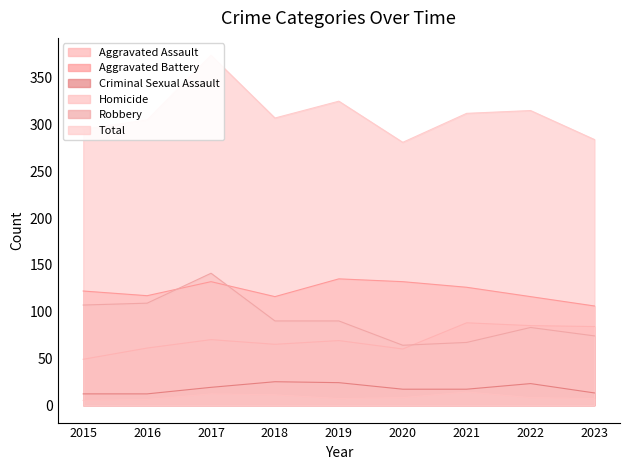

Rank the series at 2015 from highest to lowest value.

Total, Aggravated Battery, Robbery, Aggravated Assault, Criminal Sexual Assault, Homicide